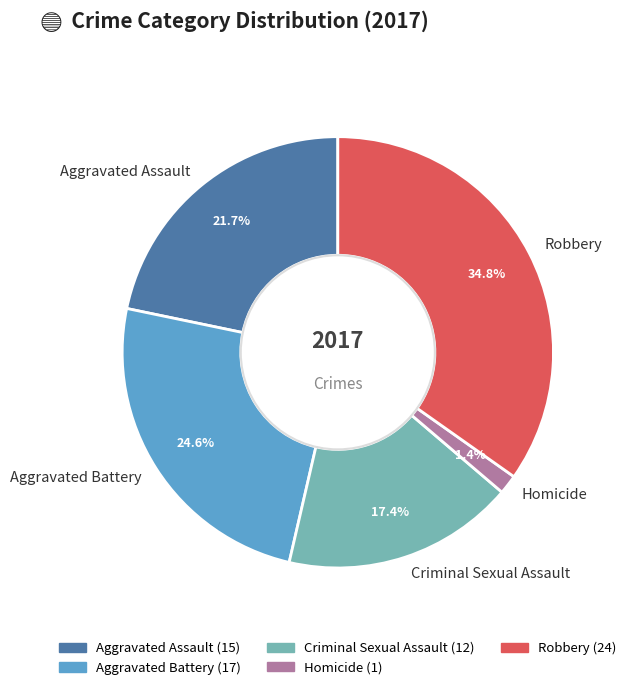

To the nearest percent, what is the difference between the Aggravated Assault and Aggravated Battery slice percentages?

3%